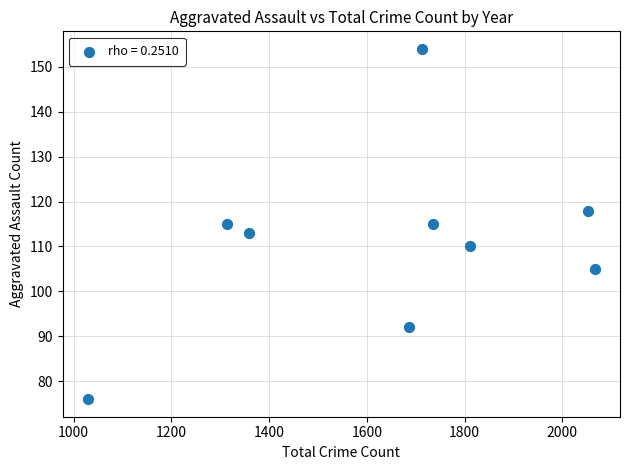

What is the average Y value?

111